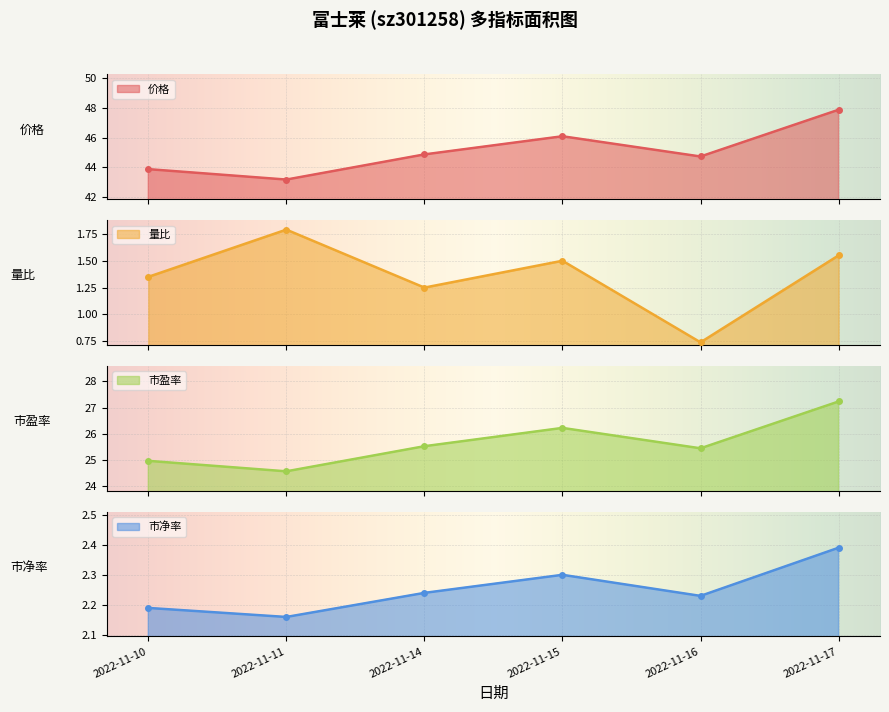

What is the difference between the maximum and second lowest values in the 量比 series?

0.5